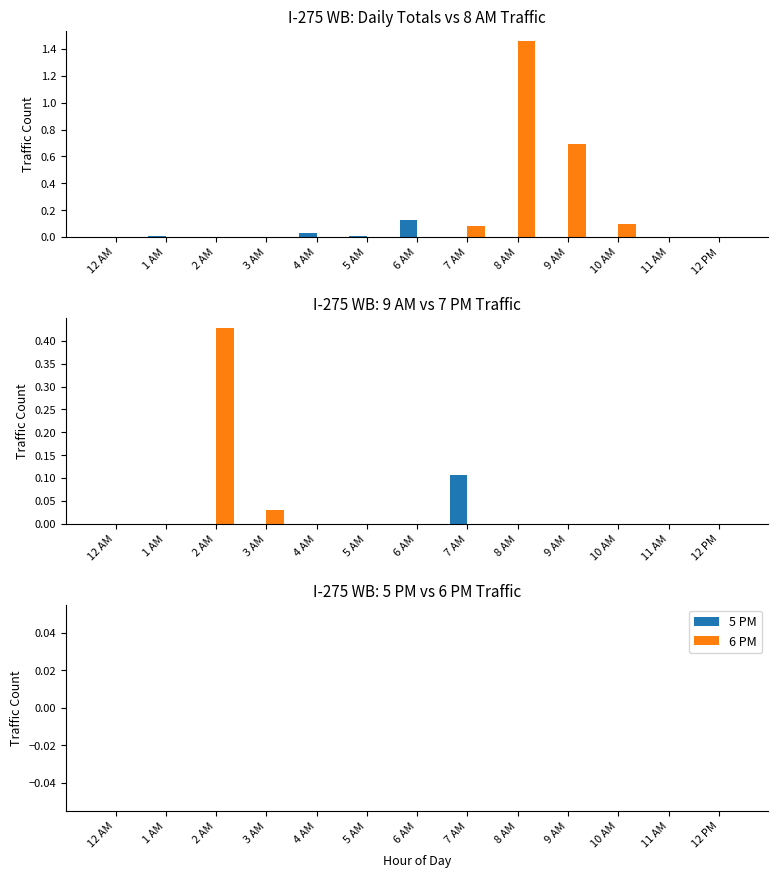

How many distinct data groups are displayed?

6